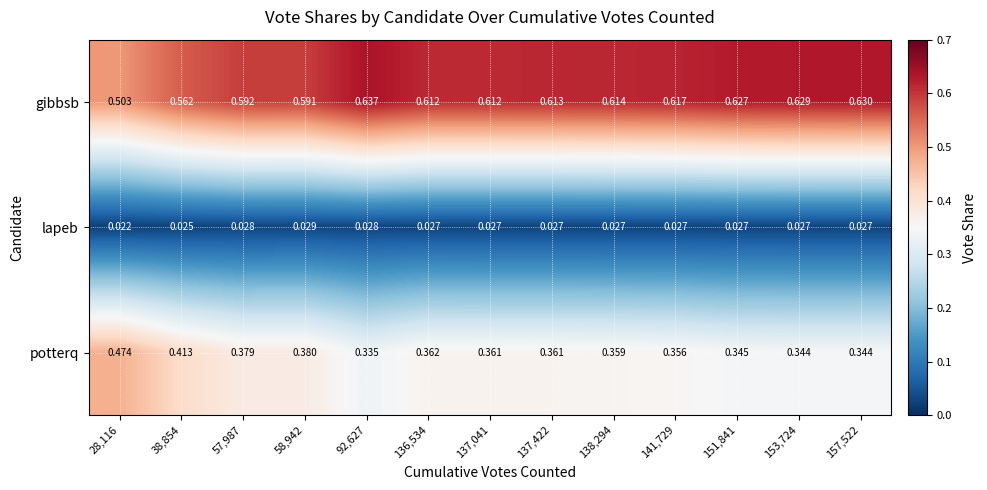

Rank the series by their average value, from highest to lowest.

gibbsb, potterq, lapeb